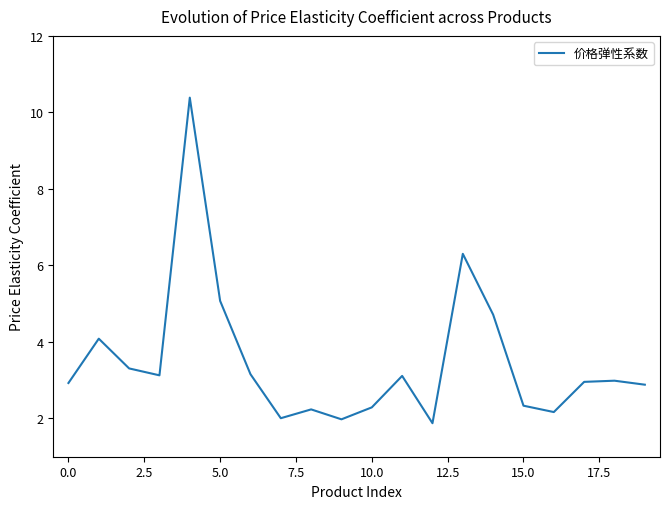

What is the difference between the maximum and minimum values?

8.5